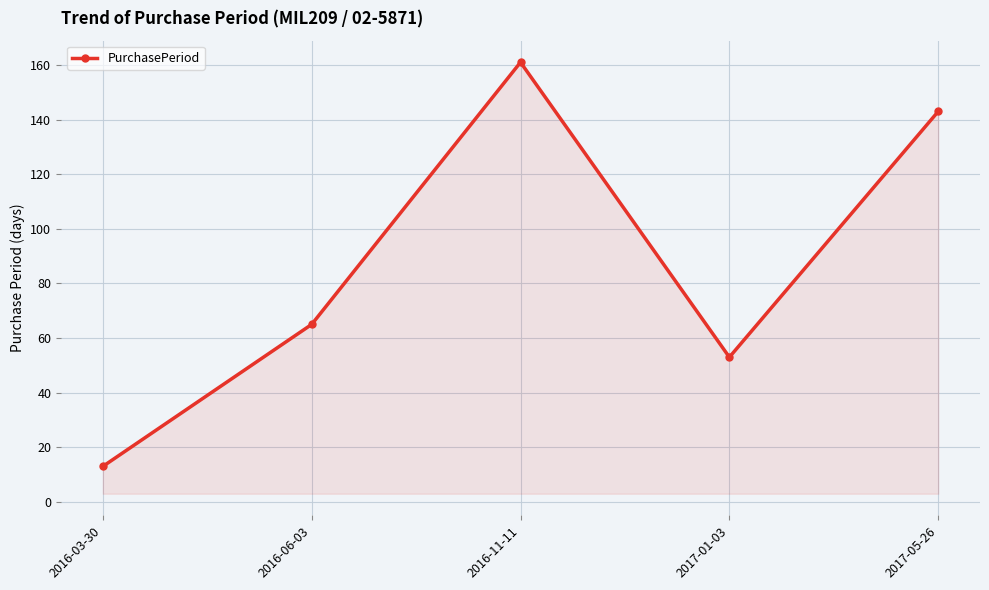

How many interior local valleys (lower than both neighbors) does the data have?

1